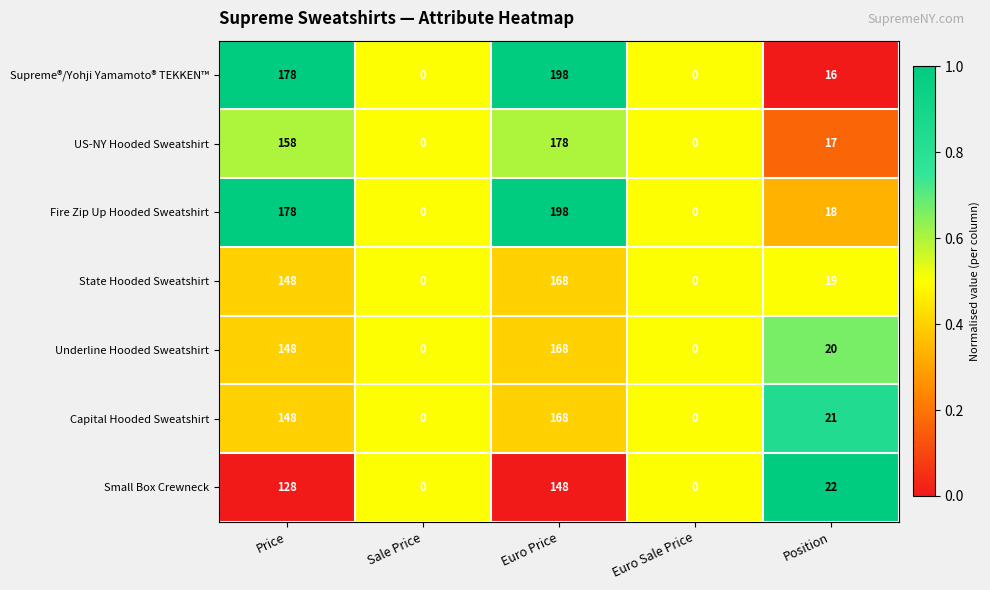

Which series changed the most between Euro Price and Position?

Supreme®/Yohji Yamamoto® TEKKEN™